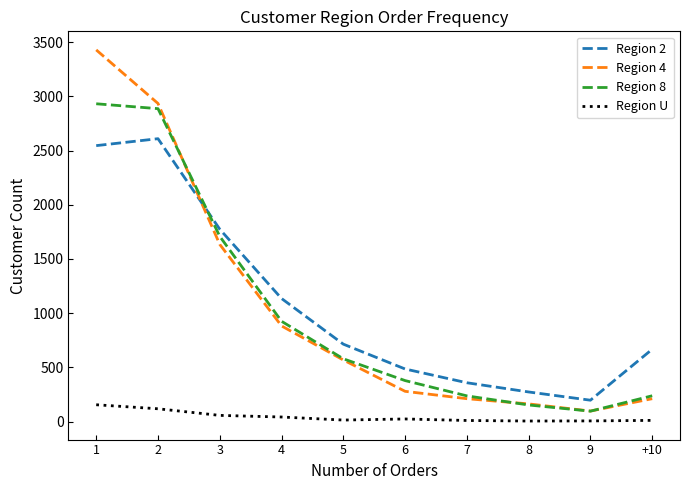

At how many categories does at least one series exceed 3183?

1